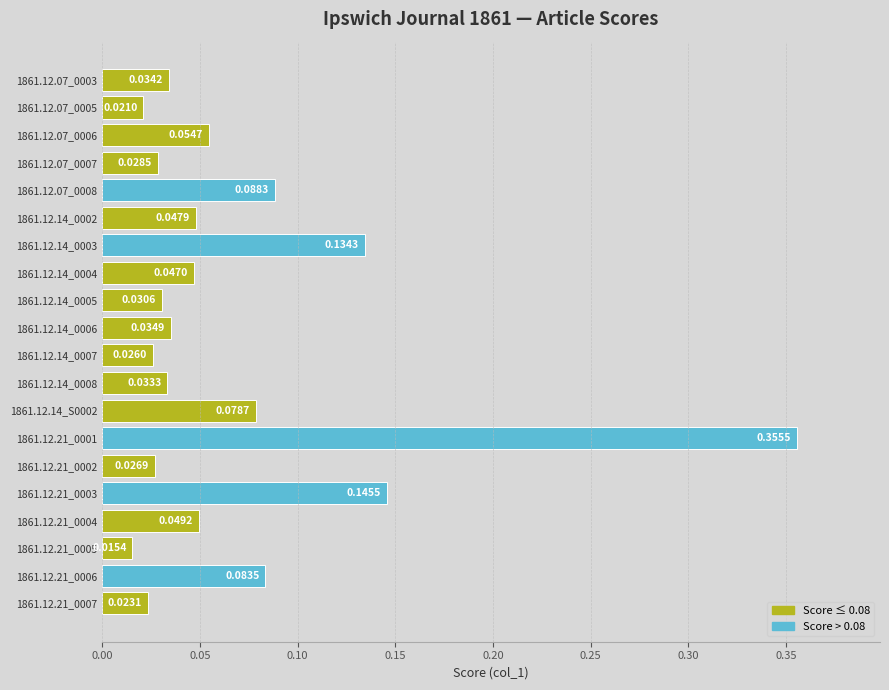

What is the difference between the maximum and second lowest values?

0.3